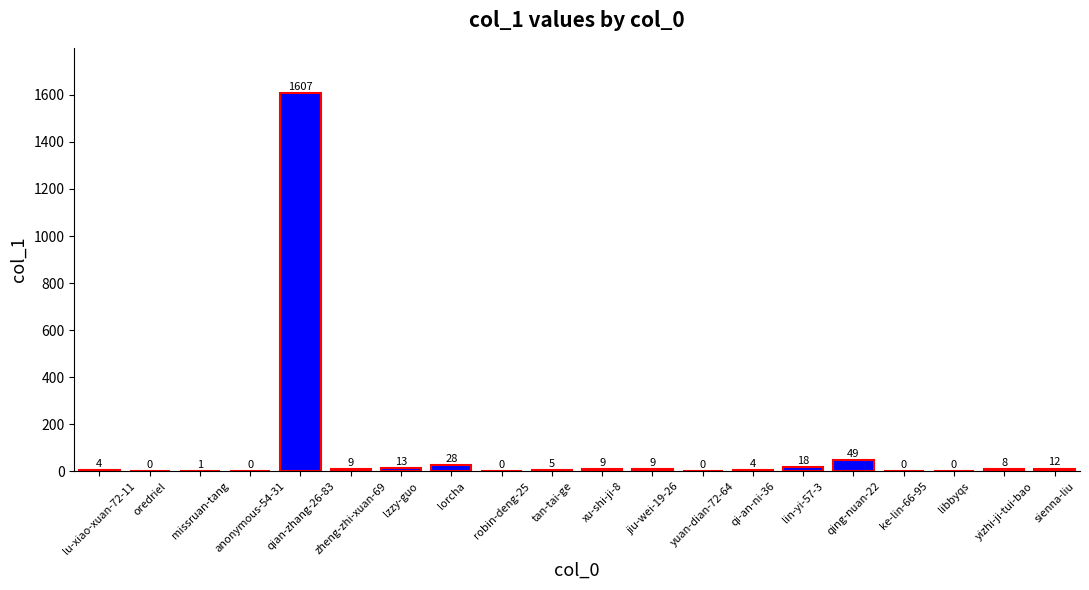

What is the difference between the values at yizhi-ji-tui-bao and missruan-tang?

7